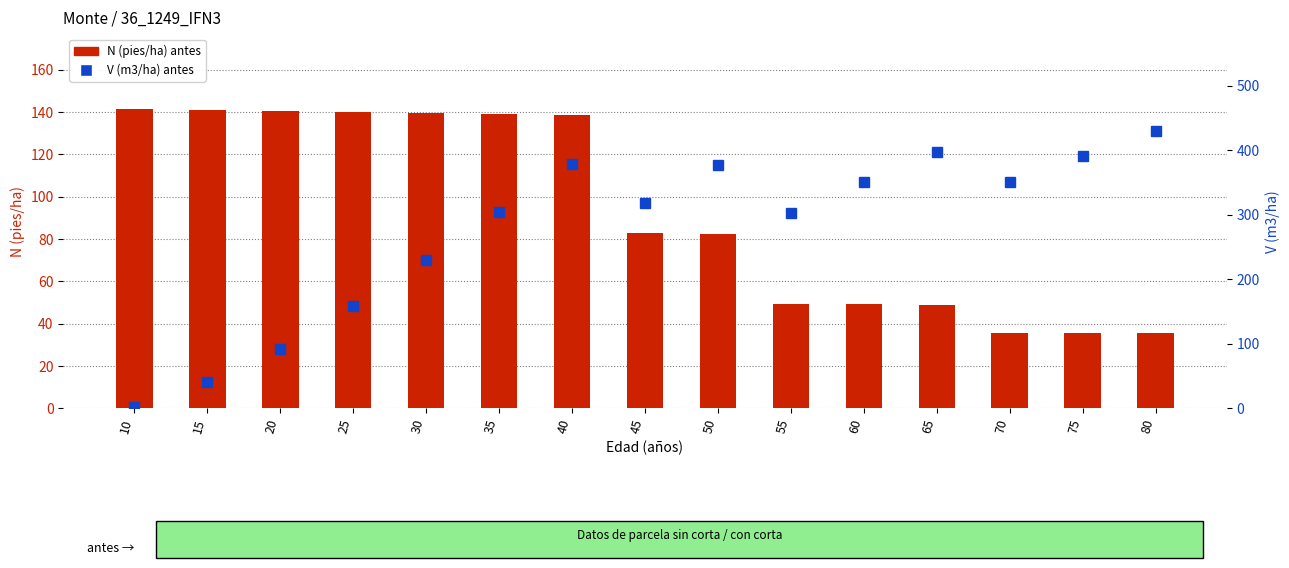

Reading left to right, list all the values displayed in this chart.

N (pies/ha) antes: 10=141.5	15=141.0	20=140.5	25=140.0	30=139.5	35=139.1	40=138.6	45=82.9	50=82.6	55=49.4	60=49.2	65=49.0	70=35.7	75=35.5	80=35.4
V (m3/ha) antes: 10=1.8	15=40.7	20=92.1	25=157.8	30=230.4	35=304.8	40=378.1	45=318.2	50=376.8	55=302.8	60=350.1	65=396.5	70=350.5	75=390.6	80=429.7